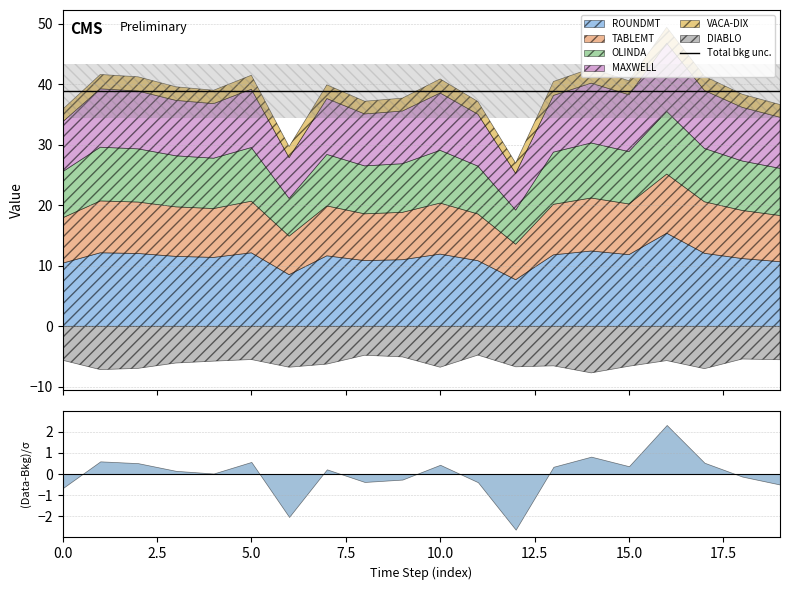

In VACA-DIX, how many points are lower than both neighbors (excluding endpoints)?

5